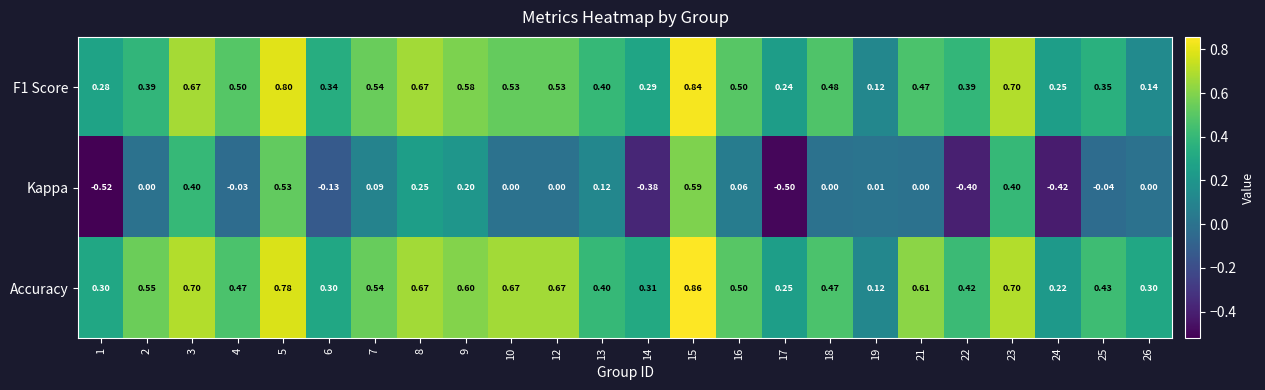

Rank the series at 24 from highest to lowest value.

F1 Score, Accuracy, Kappa